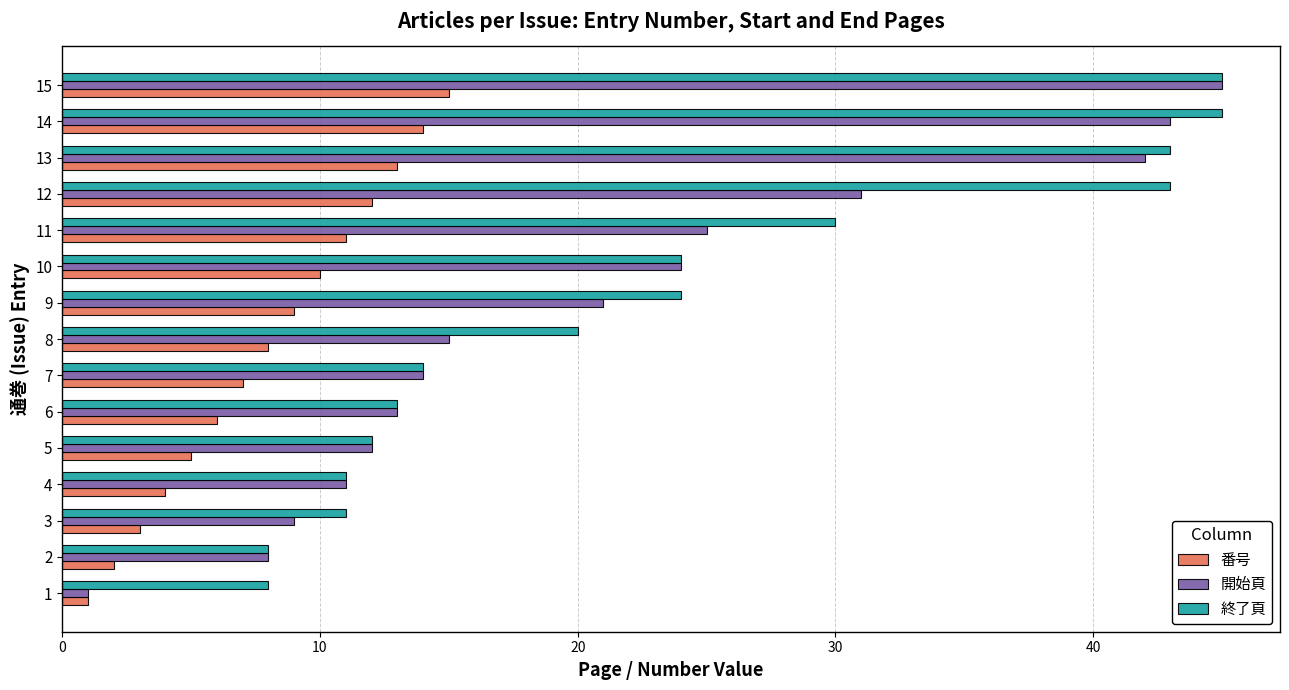

What is the sum of all 開始頁 values?

314